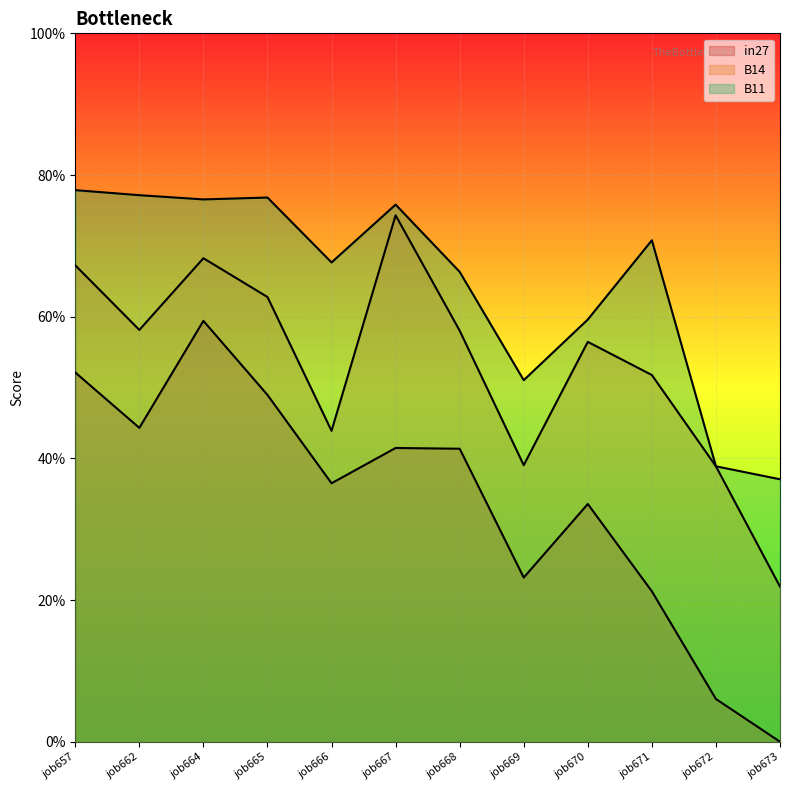

Rank the series by their maximum value, from lowest to highest.

in27, B14, B11